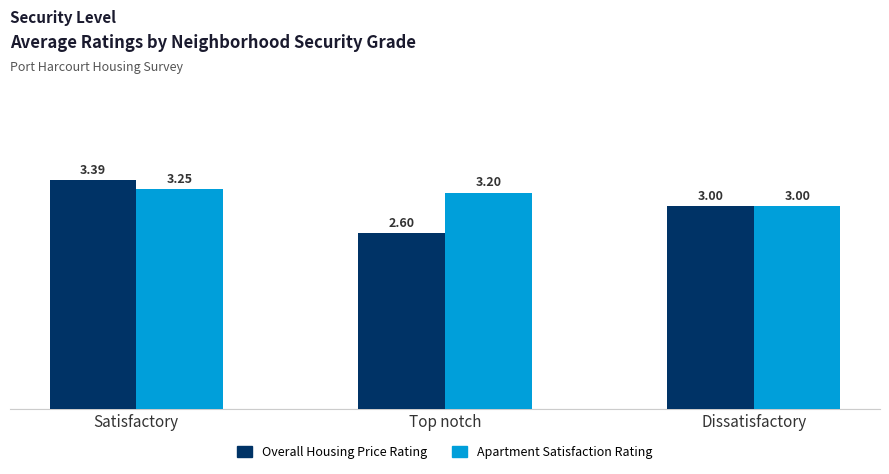

The Overall Housing Price Rating series shows 1.3 at Dissatisfactory. True or false?

False